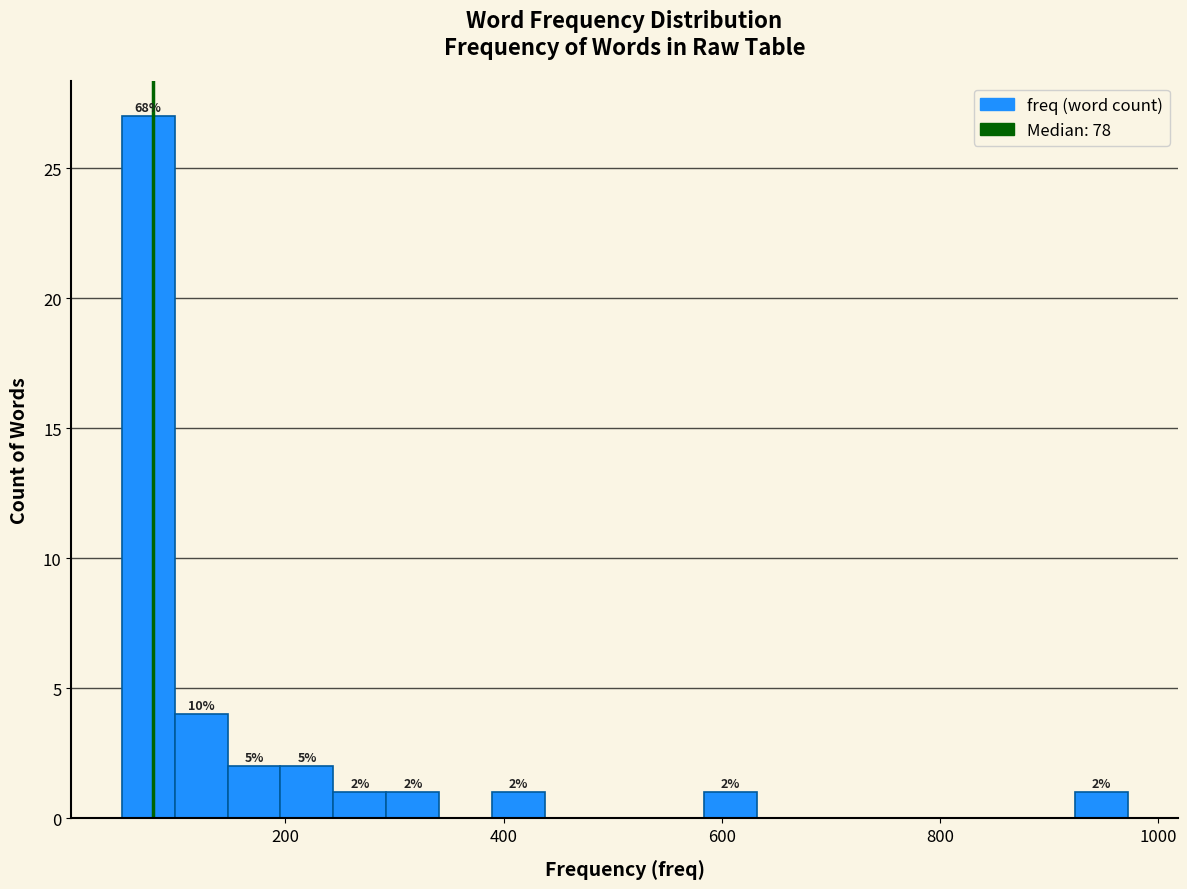

Around what value on the x-axis is the tallest bar? Give the approximate position of its centre, as read against the axis.

80